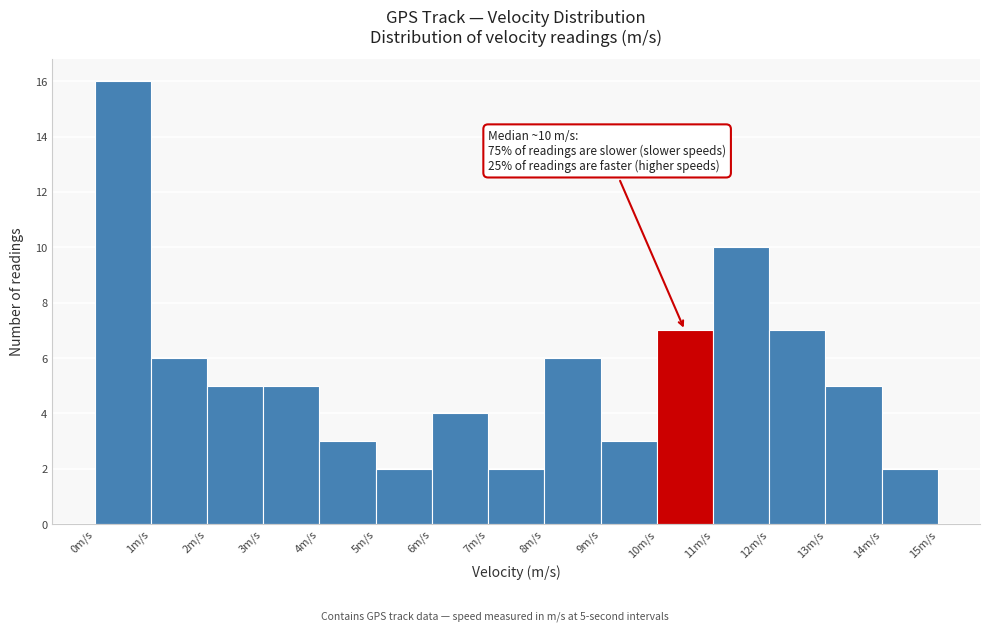

Over which range of the x-axis is the bar tallest?

0 to 1